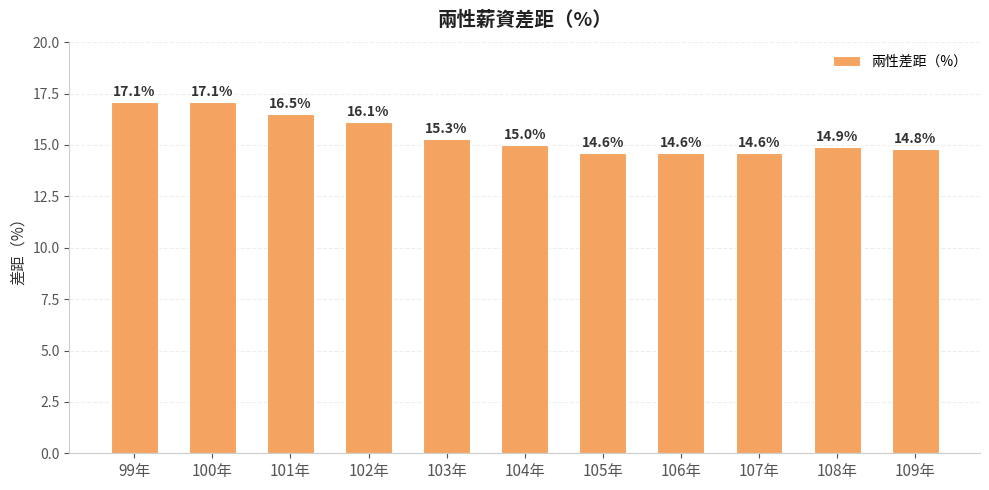

Approximately how many times larger is the value at 102年 compared to 104年?

1.1